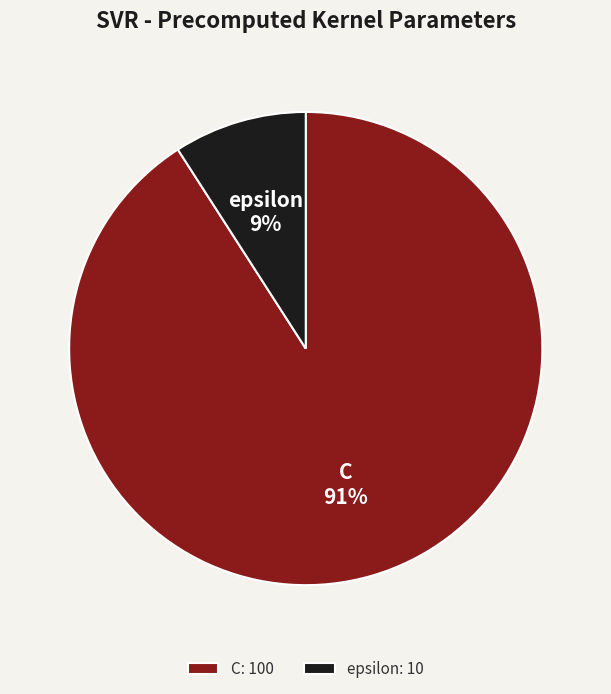

What is the ratio of the value at epsilon to the value at C?

0.1